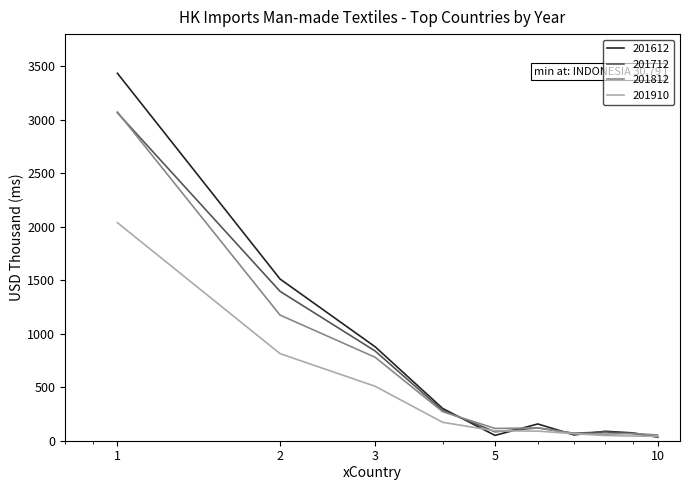

Which series has the largest range (max minus min)?

201612